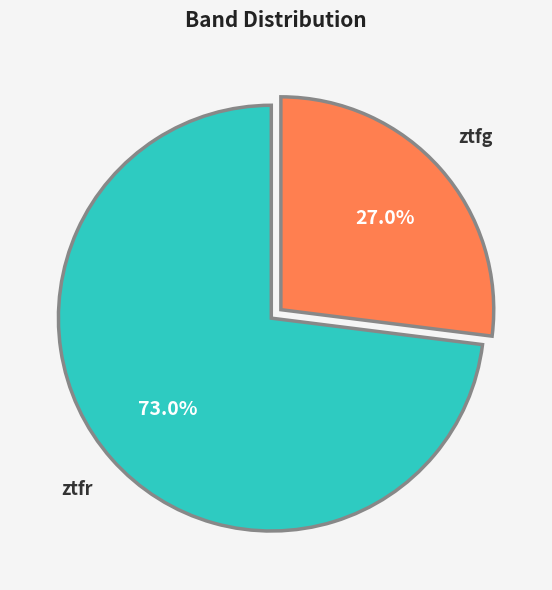

How many segments does this pie chart have?

2